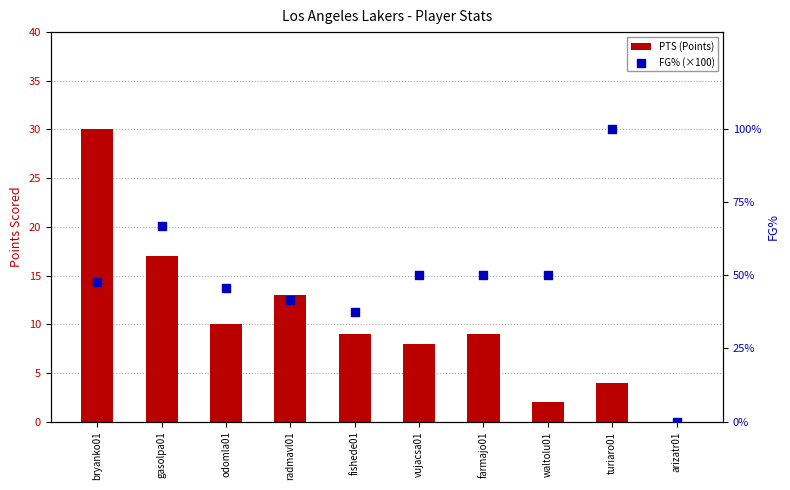

Which series reaches the maximum Y coordinate?

FG% (×100)